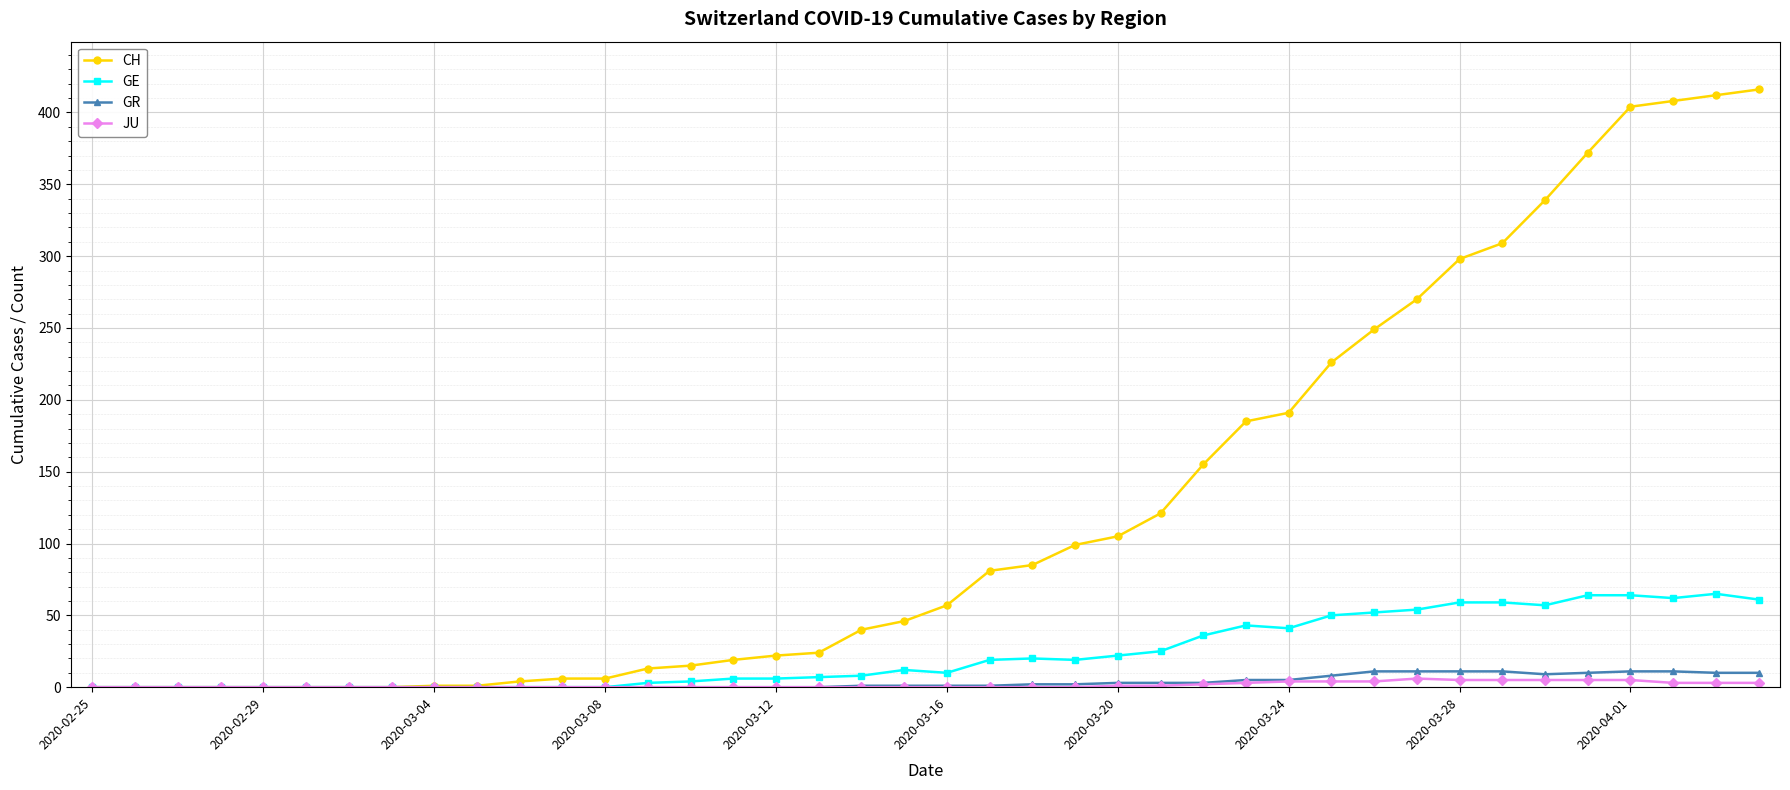

At how many categories does at least one series exceed 177?

13